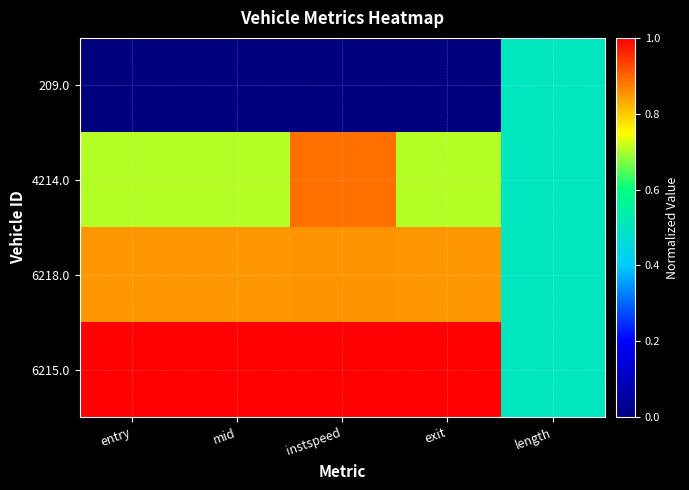

What is the total value across all series at entry?

2.6